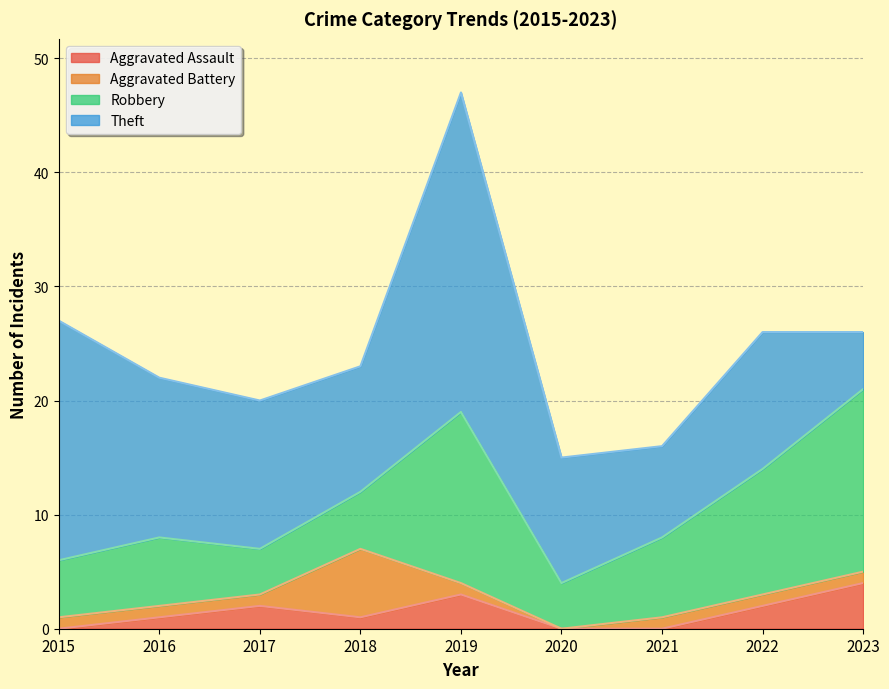

Where does the Theft series first go above 12?

2015